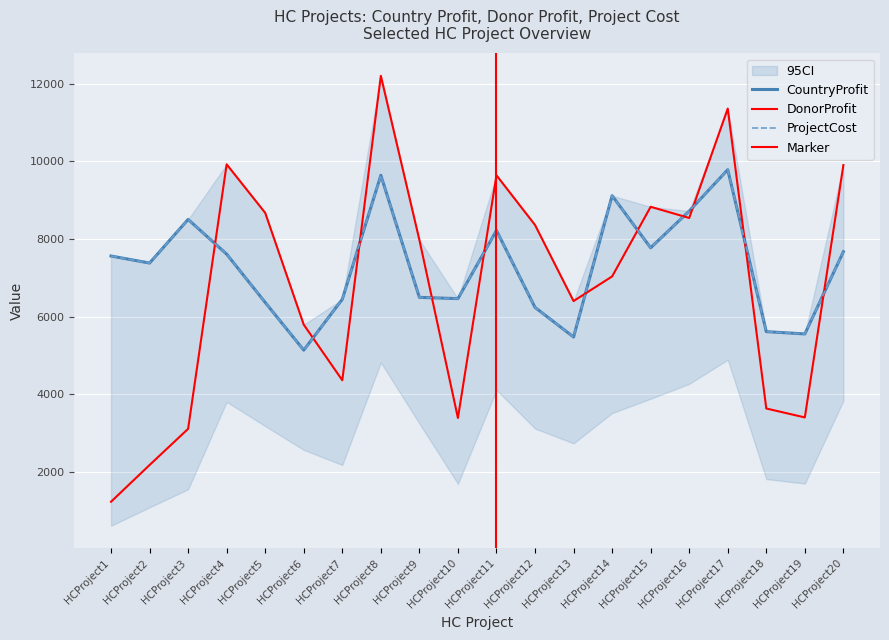

What is the minimum value shown in the chart?

1234